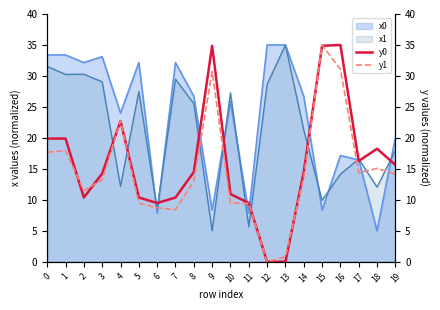

Which category has the lowest value in the x0 series?

18